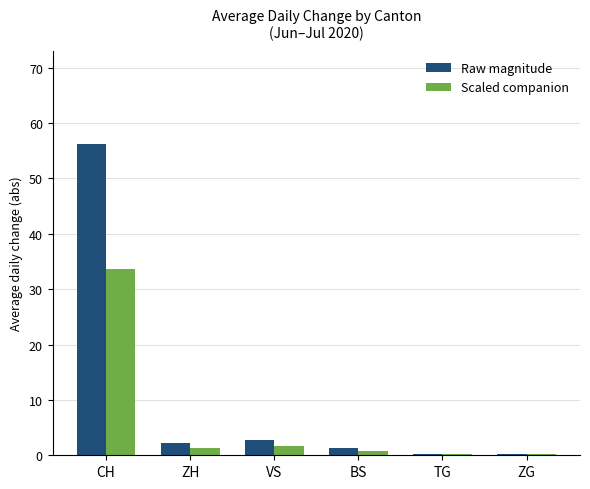

What is the highest value of the Scaled companion series?

33.7